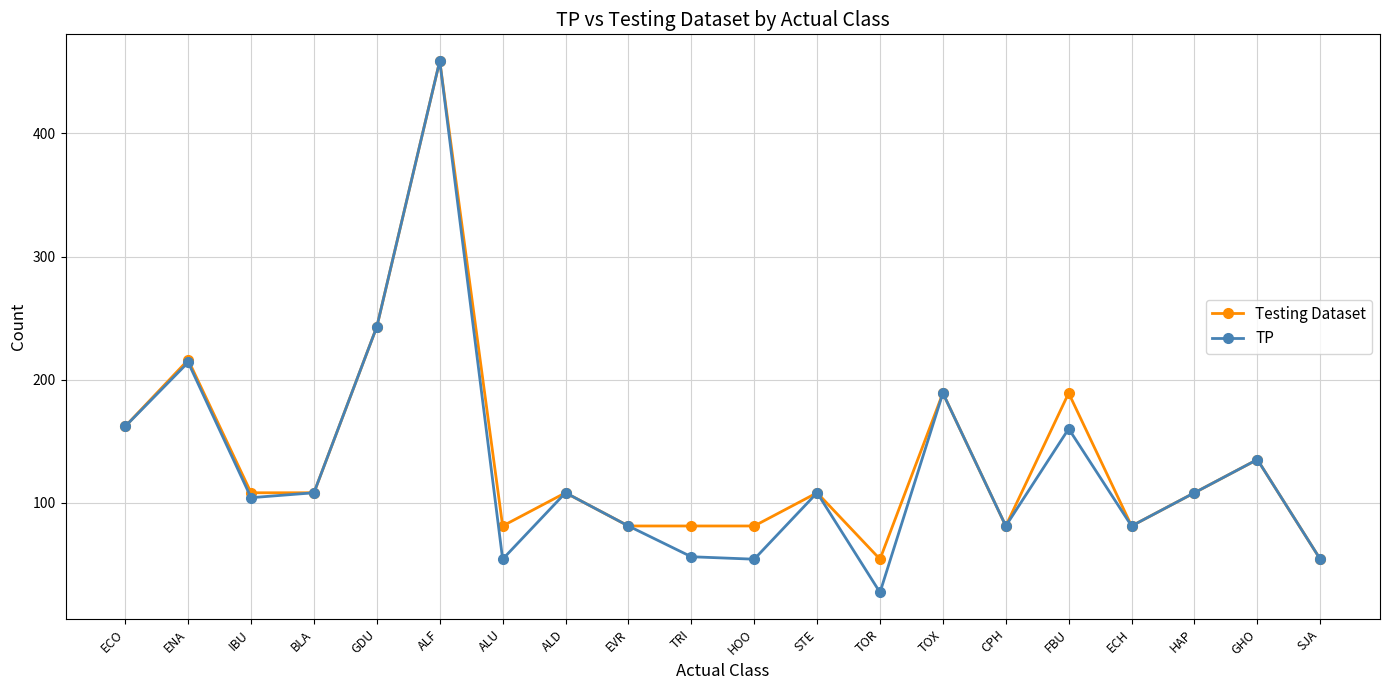

Reading left to right, extract all data points from this chart.

Testing Dataset: ECO=162	ENA=216	IBU=108	BLA=108	GDU=243	ALF=459	ALU=81	ALD=108	EVR=81	TRI=81	HOO=81	STE=108	TOR=54	TOX=189	CPH=81	FBU=189	ECH=81	HAP=108	GHO=135	SJA=54
TP: ECO=162	ENA=214	IBU=104	BLA=108	GDU=243	ALF=459	ALU=54	ALD=108	EVR=81	TRI=56	HOO=54	STE=108	TOR=27	TOX=189	CPH=81	FBU=160	ECH=81	HAP=108	GHO=135	SJA=54